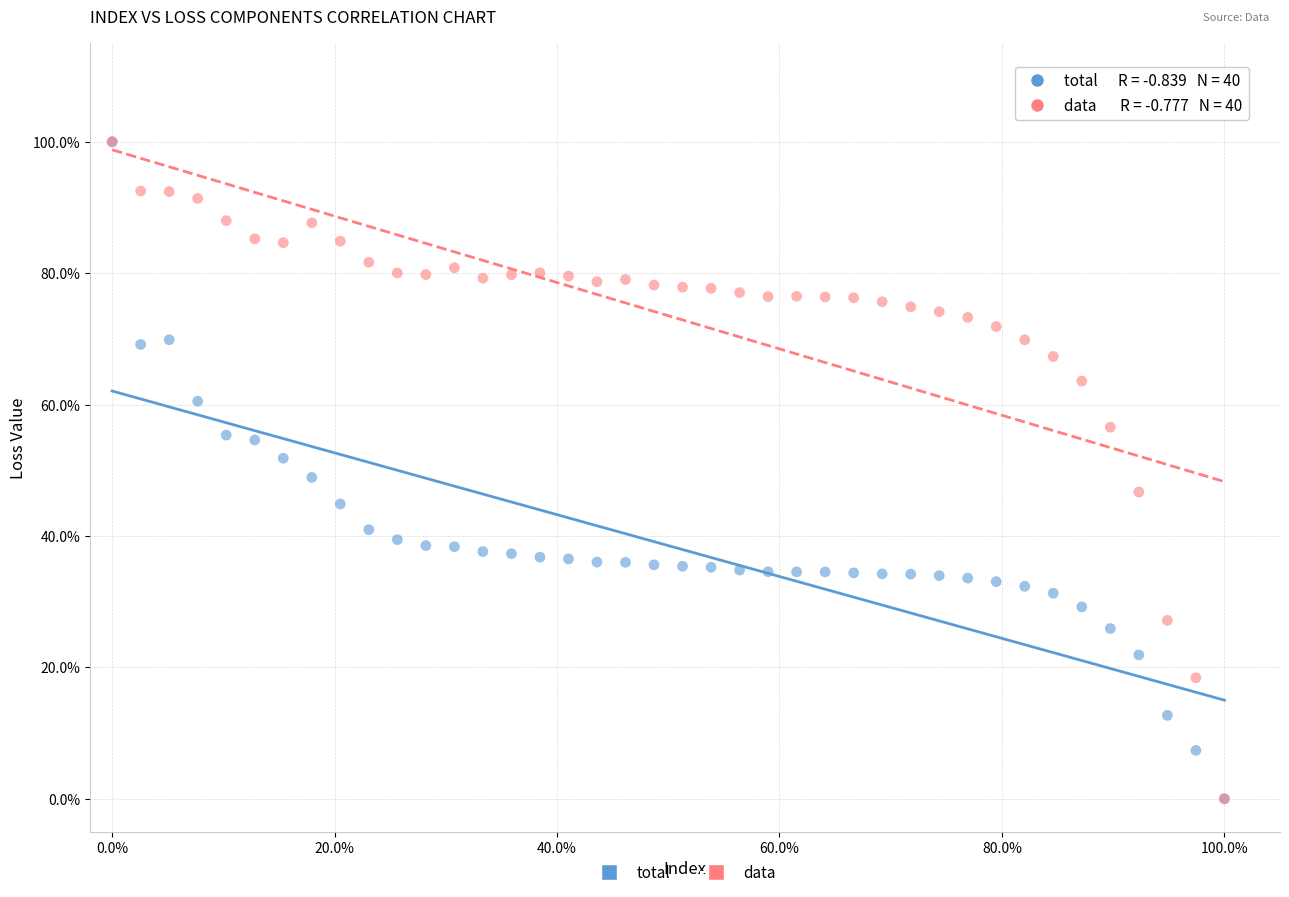

What are all the series names shown in the legend?

total, data